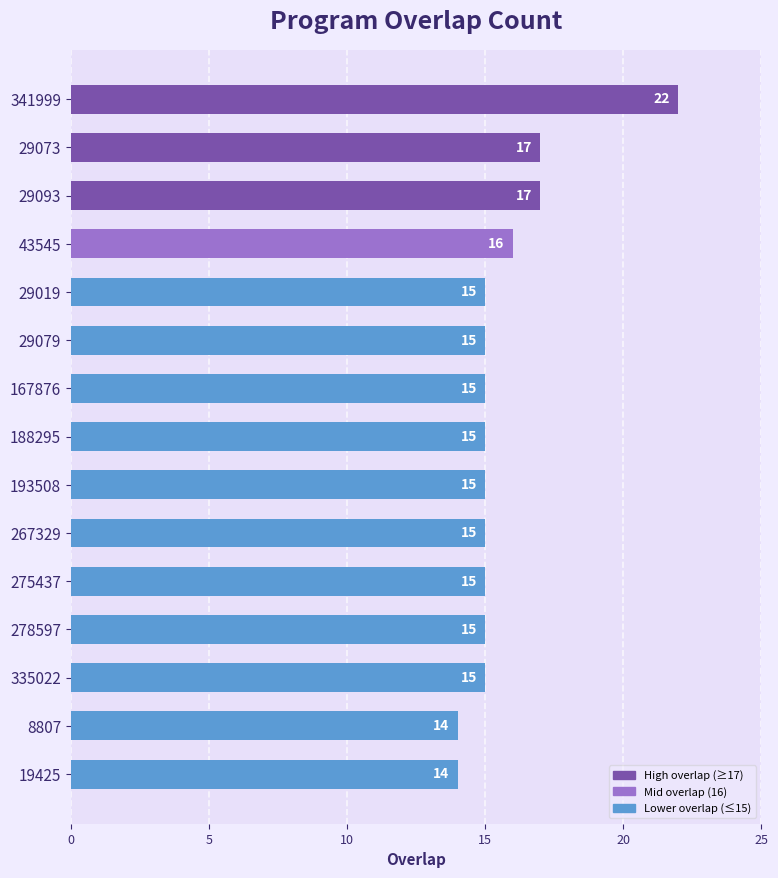

What is the value of the 15th bar from the top?

14